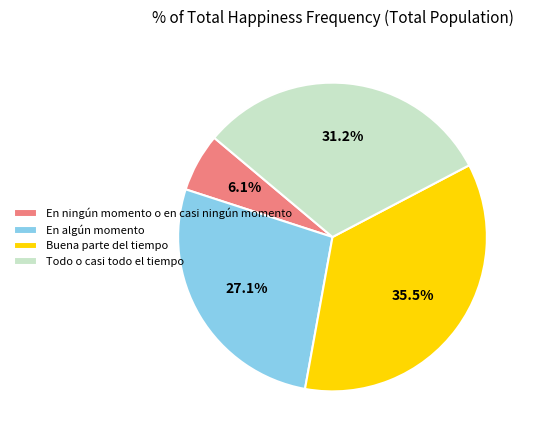

What percentage is the En ningún momento o en casi ningún momento slice, to the nearest percent?

6%